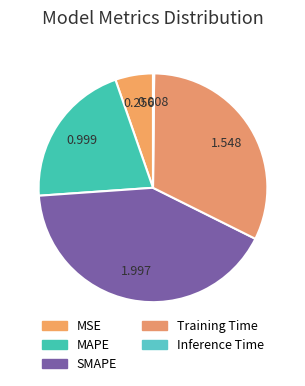

How much of the chart is everything except MSE?

94.7%